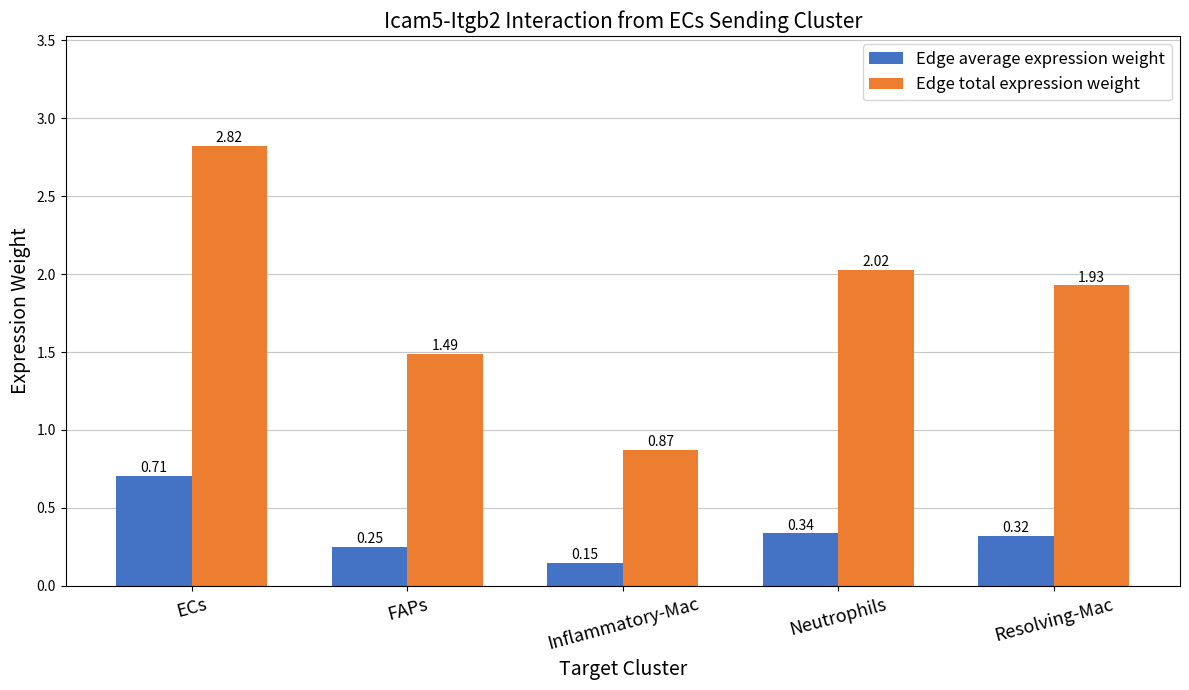

At how many categories does at least one series exceed 1?

4